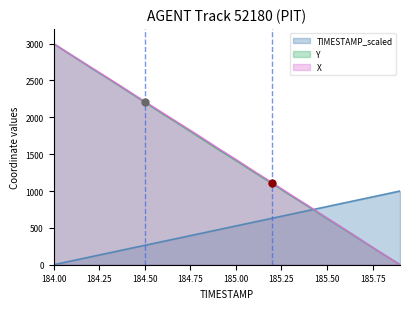

Between 185.2 and 184.8, which is larger?

184.8